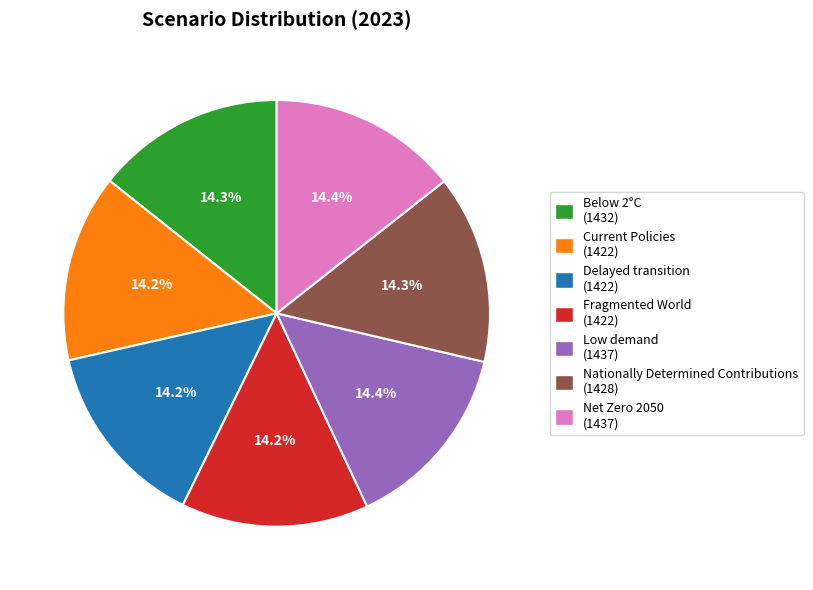

Is Current Policies the majority of the pie?

No